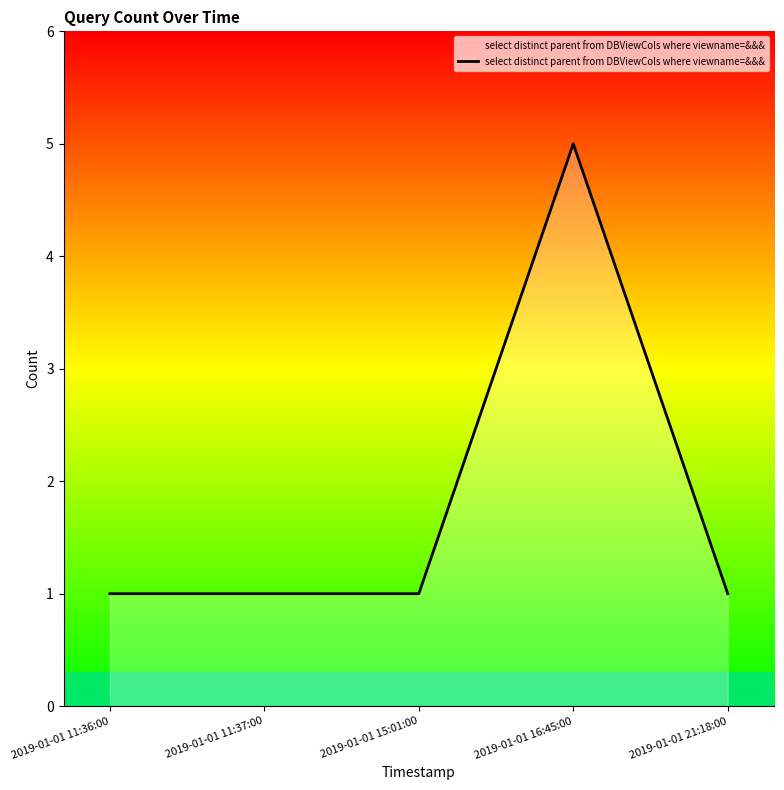

At which category does the chart reach its peak across all series?

2019-01-01 16:45:00